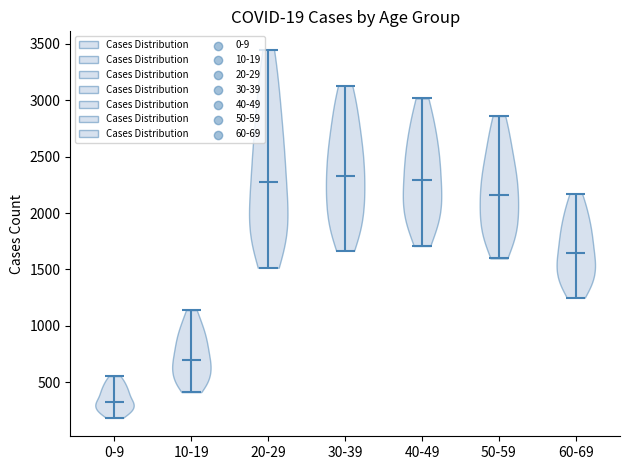

Reading left to right, read every violin against the y-axis: where its median line is, and the lowest and highest points it reaches. The values are not printed on the chart, so give them approximately, as read against the axis.

0-9: median line 350, lowest point 200, highest point 550
10-19: median line 700, lowest point 400, highest point 1150
20-29: median line 2250, lowest point 1500, highest point 3450
30-39: median line 2350, lowest point 1650, highest point 3150
40-49: median line 2300, lowest point 1700, highest point 3000
50-59: median line 2150, lowest point 1600, highest point 2850
60-69: median line 1650, lowest point 1250, highest point 2150